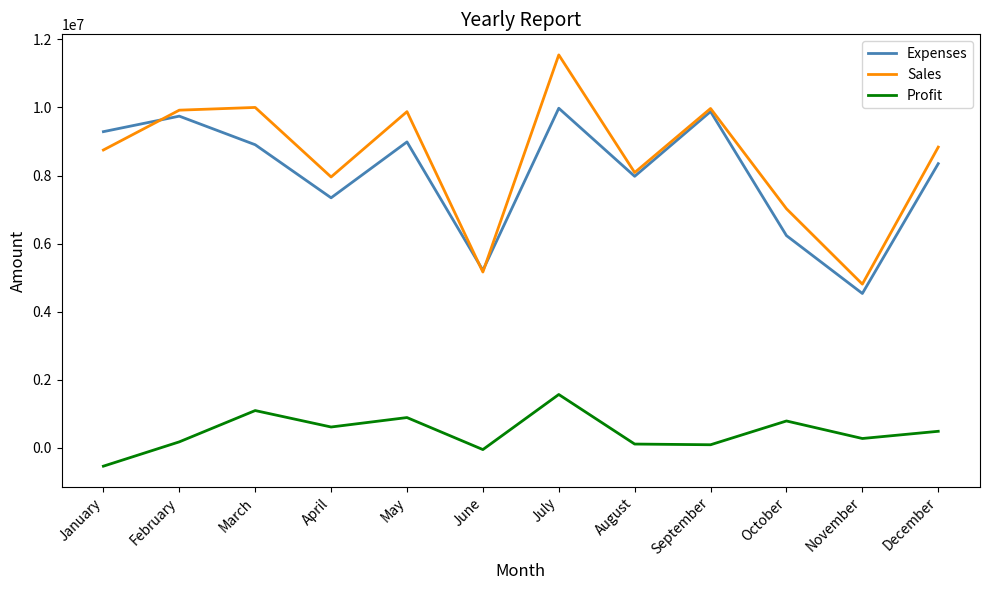

What is the total value across all series at April?

15914800